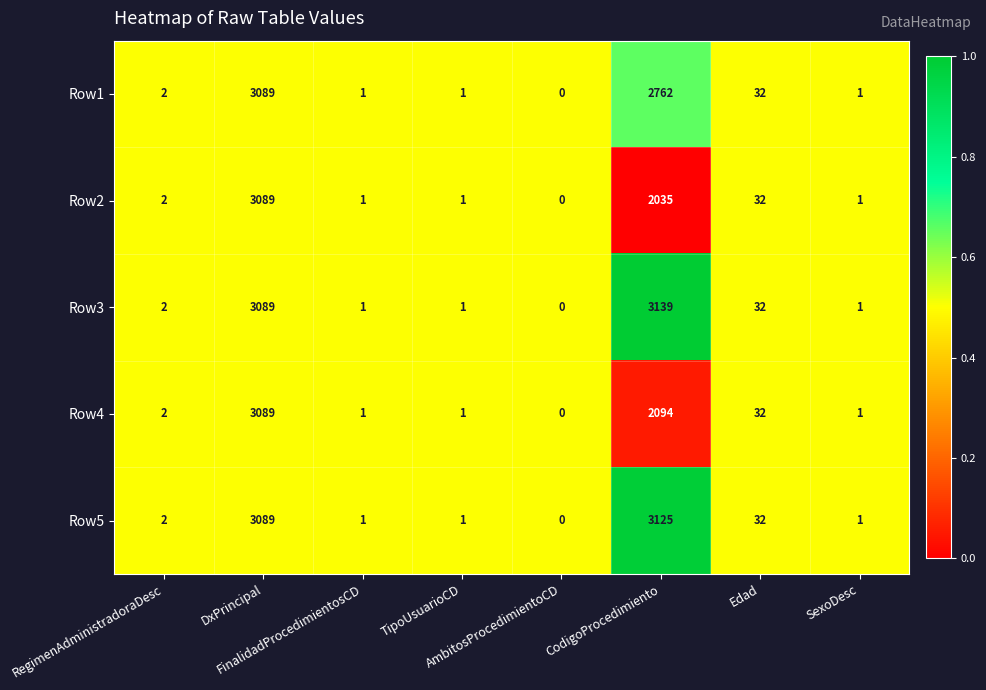

Which series has the largest total across all categories?

Row3